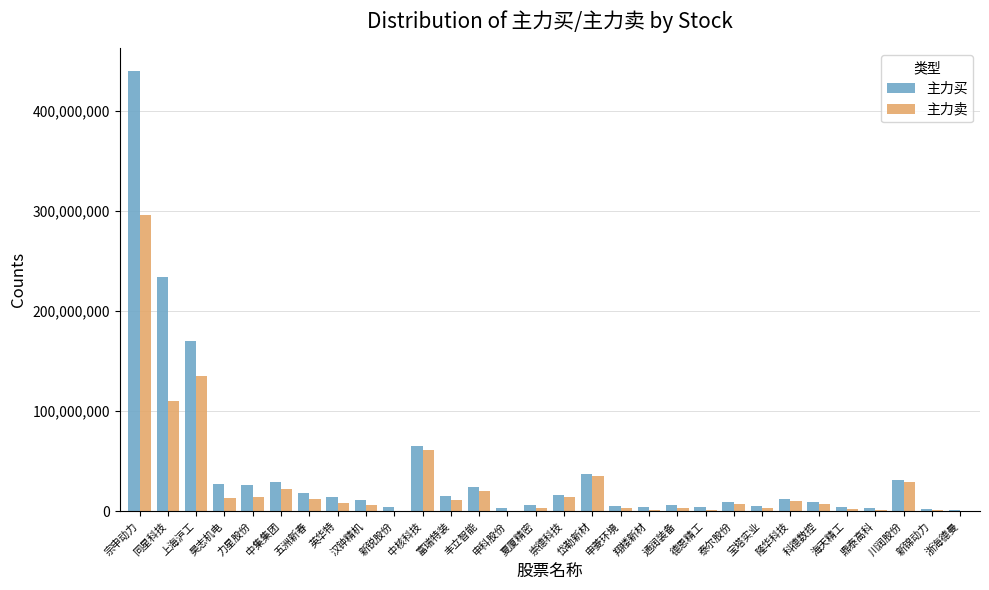

Which series has the widest spread of values?

主力买